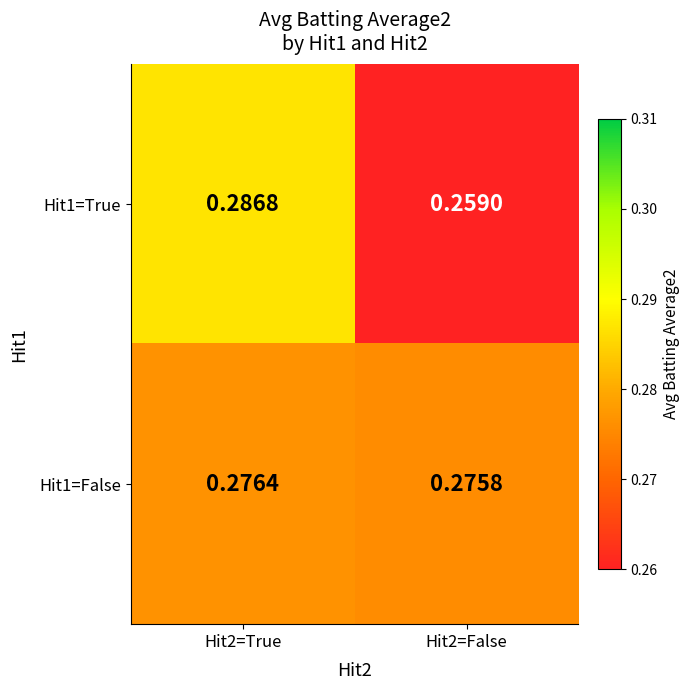

Rank the series at Hit2=True from lowest to highest value.

Hit1=False, Hit1=True